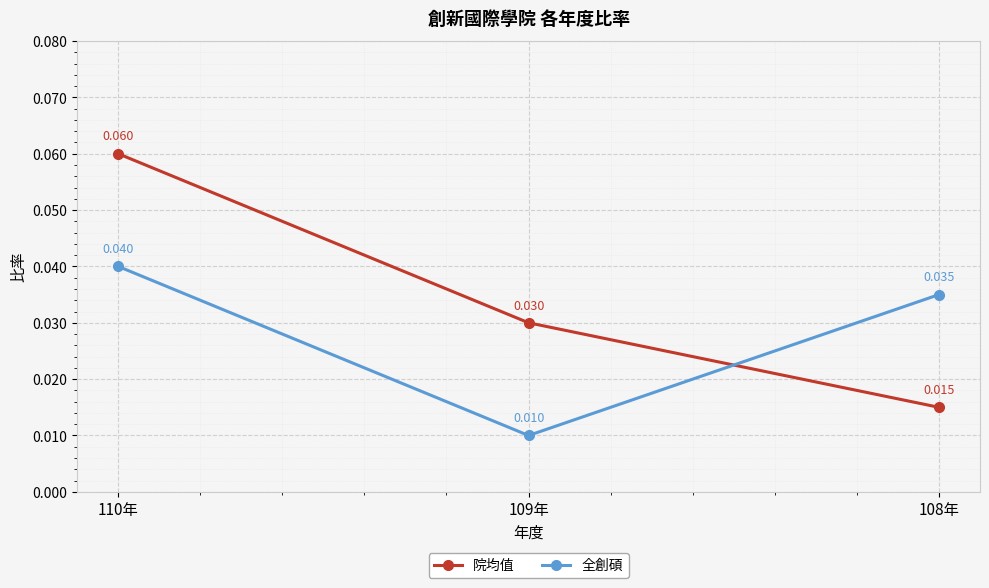

Count the number of data series in this chart.

2